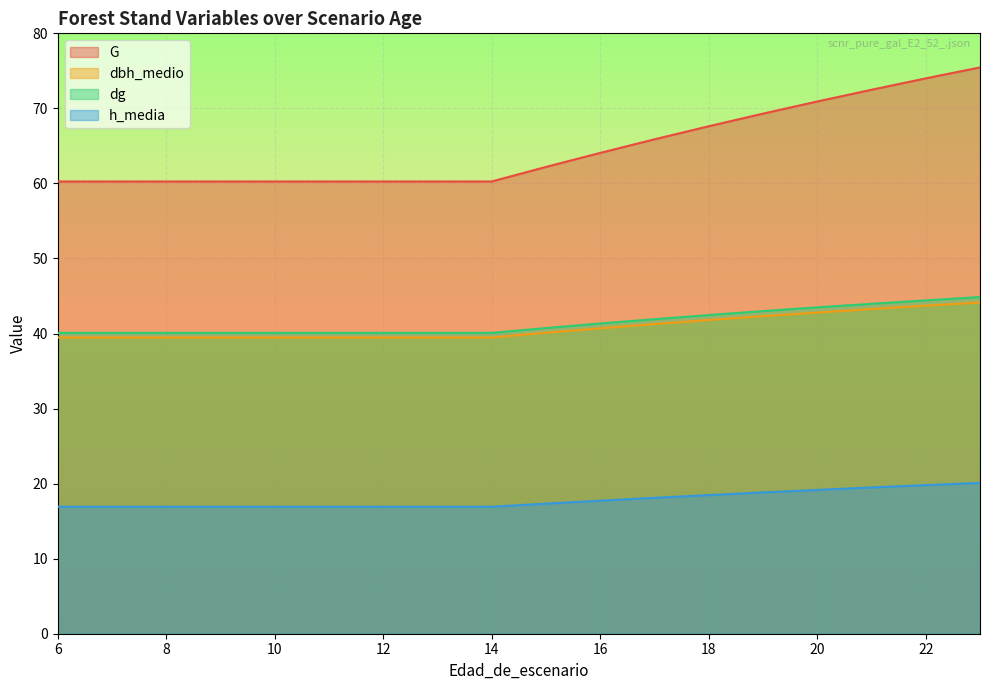

At which label is h_media closest to 18?

17